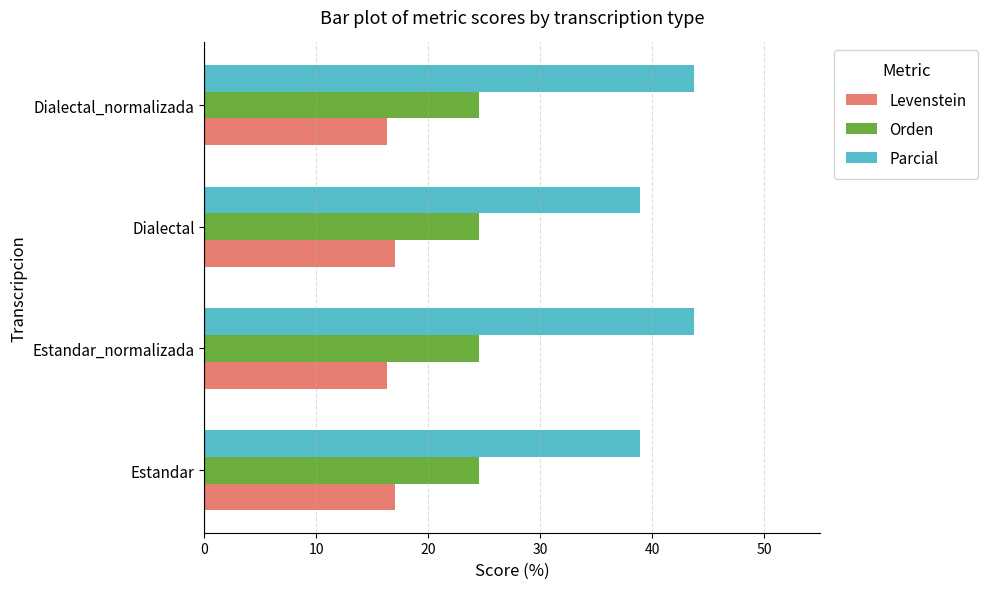

Rank the series by their average value, from lowest to highest.

Levenstein, Orden, Parcial